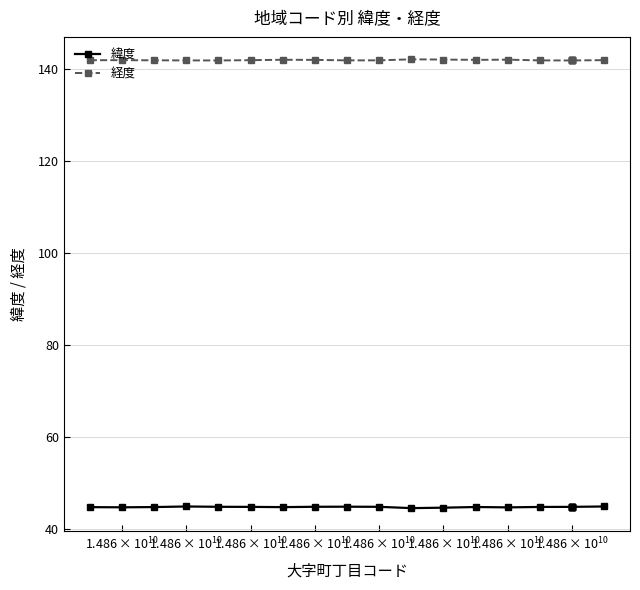

Count the number of data series in this chart.

2